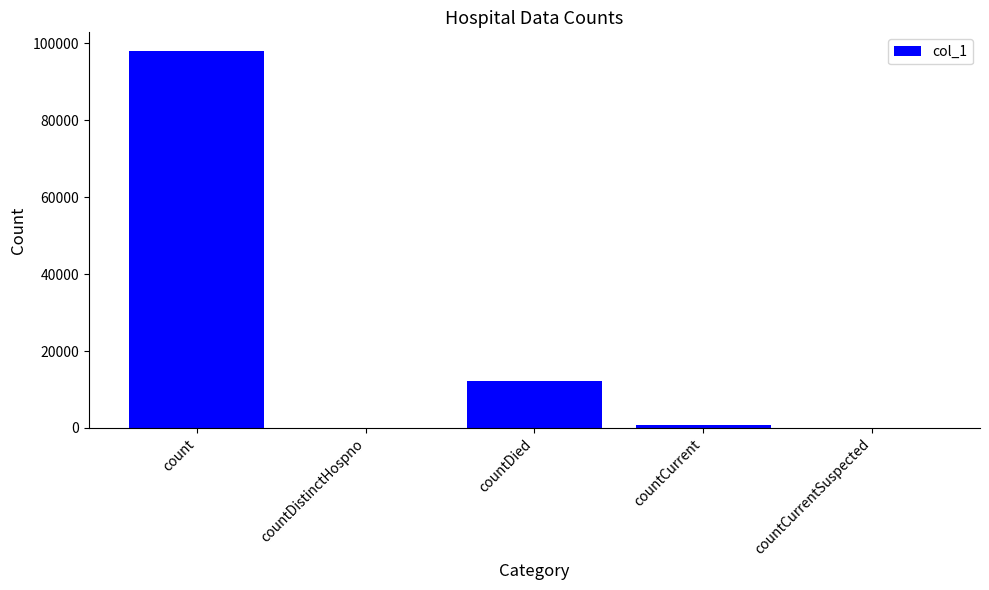

At which label is the value closest to 48991?

countDied